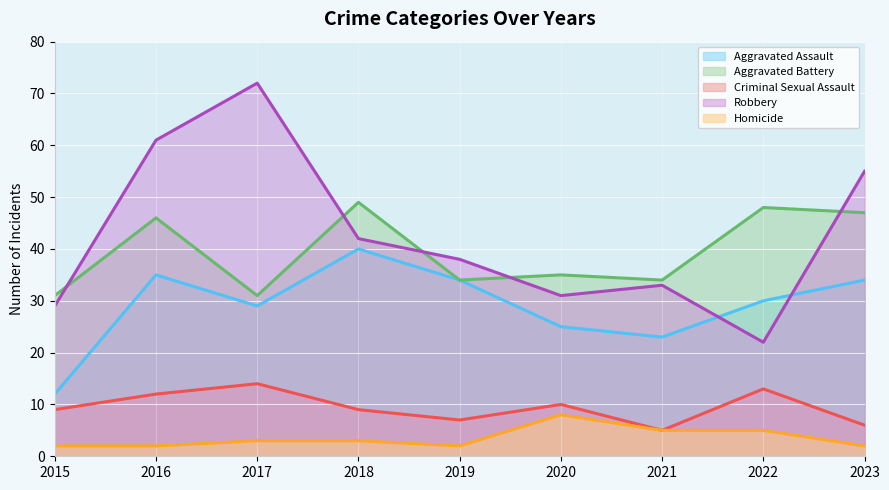

Which category has the highest value across all series?

2017